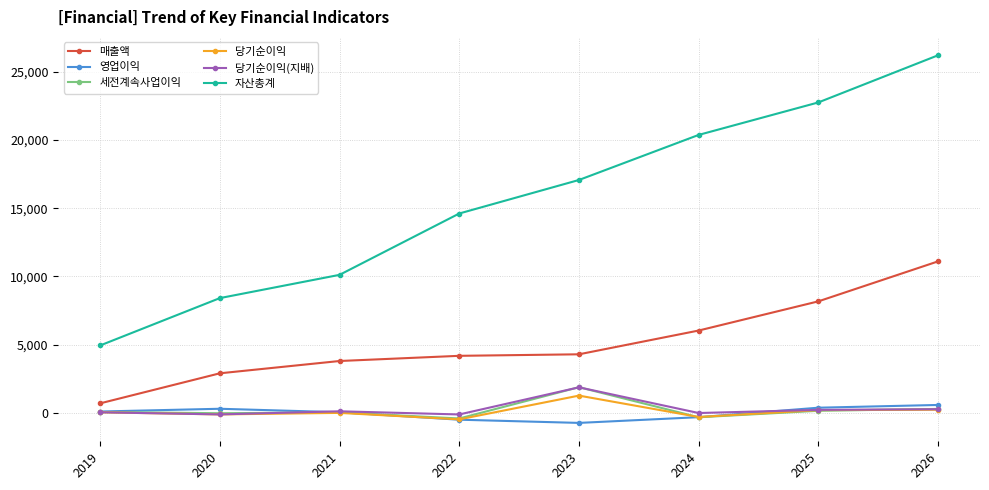

Count the number of categories in the chart.

8